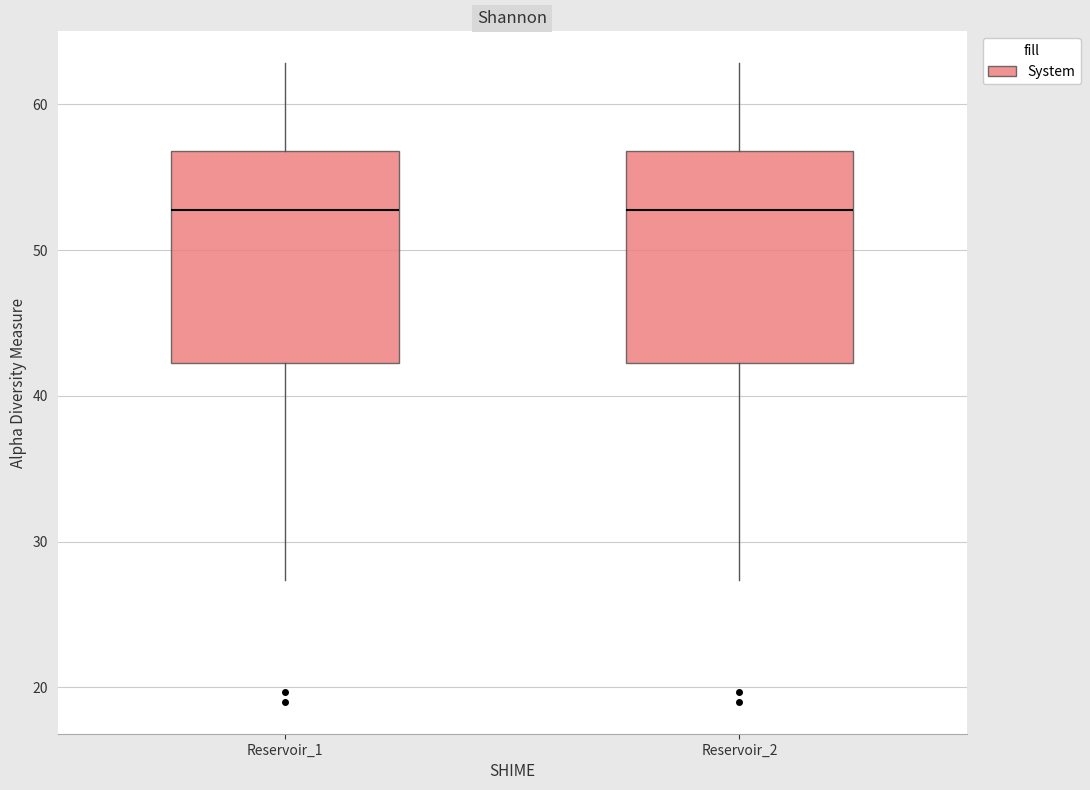

Reading left to right, transcribe this box plot: for each box, give where its median line is, the range the box spans, and where its two whiskers end, as read against the y-axis. The values are not printed on the chart, so give them approximately, as read against the axis.

Reservoir_1: median 53, box 42 to 57, whiskers 27 to 63
Reservoir_2: median 53, box 42 to 57, whiskers 27 to 63